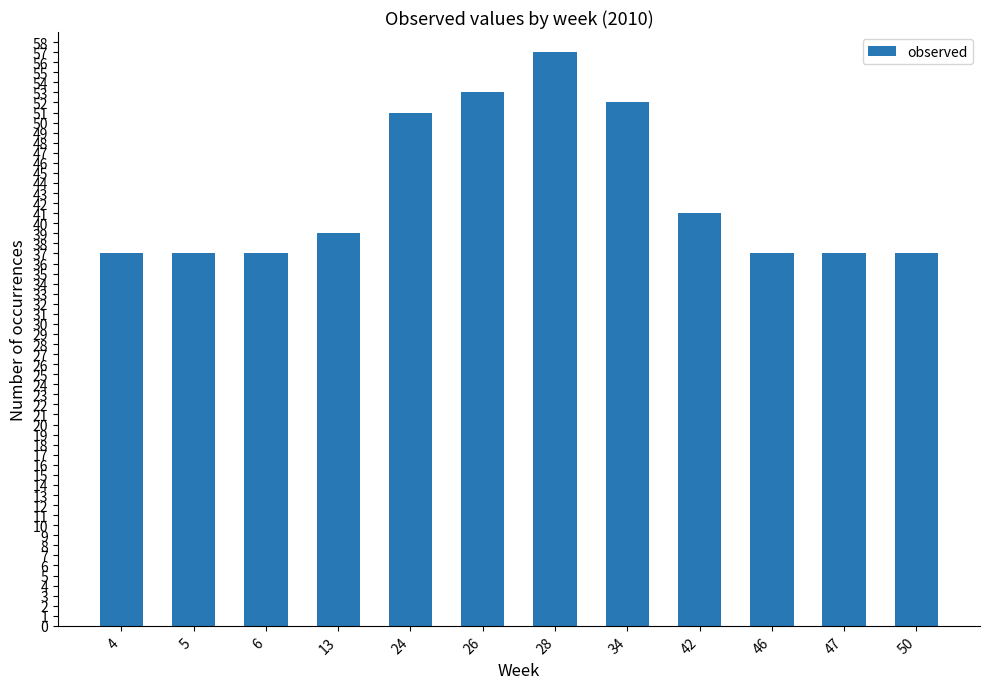

What is the value of the 5th bar from the left?

51